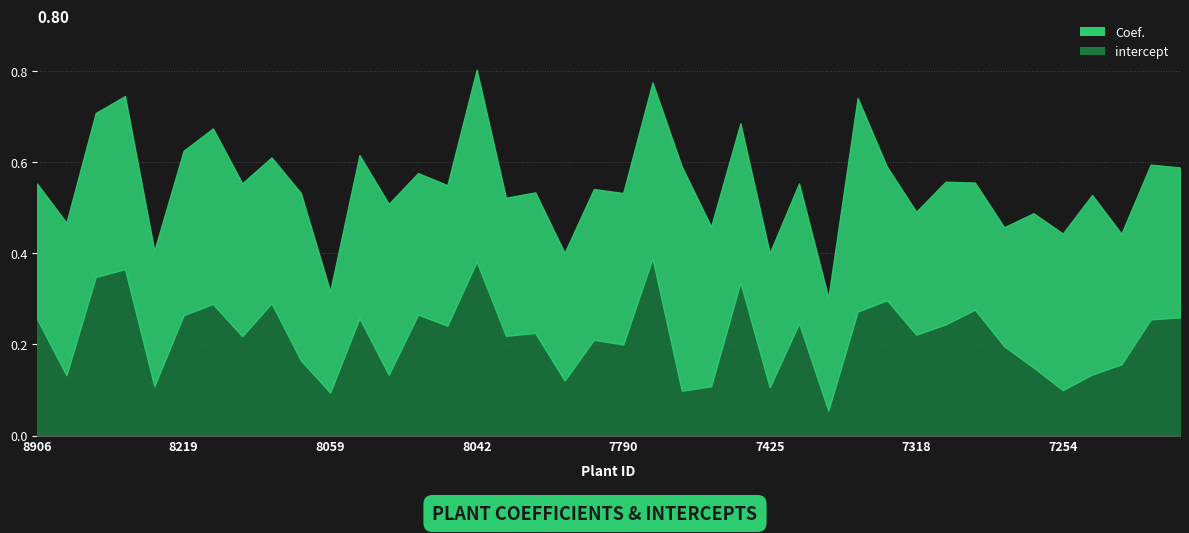

Where do Coef. and intercept first cross each other?

7790 and 7693